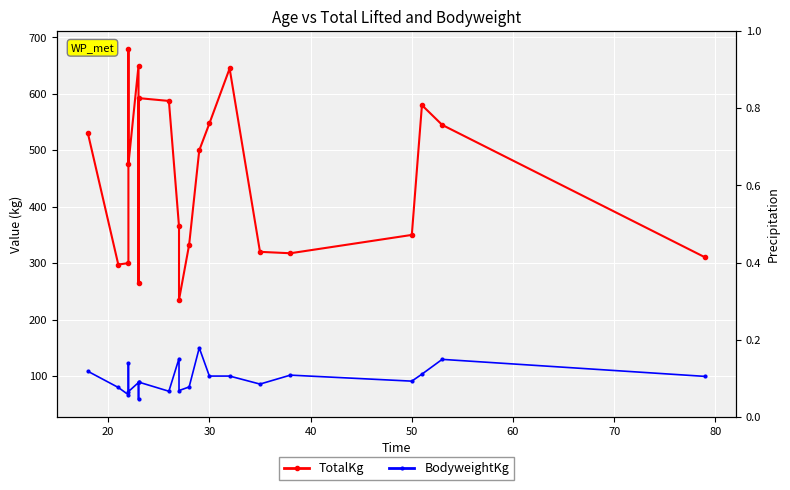

True or false: BodyweightKg and TotalKg cross at least once.

False